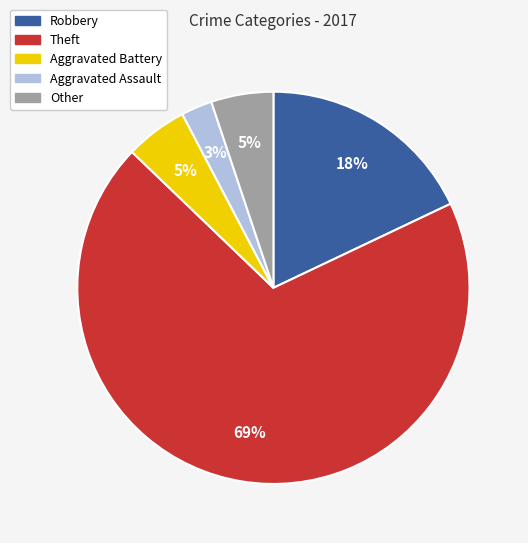

Which category has the biggest portion of the pie?

Theft